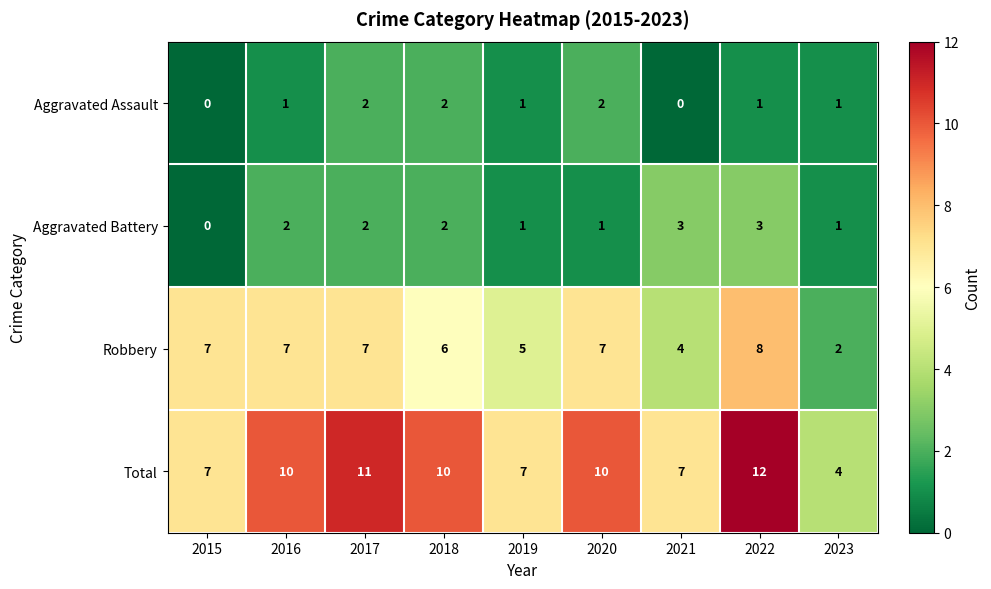

What is the minimum value for Total?

4